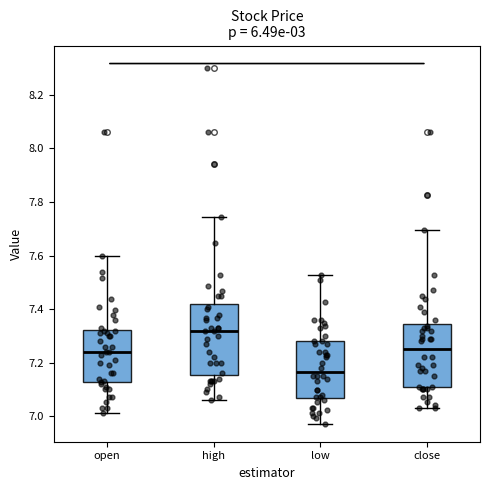

Reading left to right, read every box against the y-axis: the position of its median line, the range the box covers, and the ends of its whiskers. The values are not printed on the chart, so give them approximately, as read against the axis.

open: median 7.24, box 7.12 to 7.32, whiskers 7.02 to 7.60
high: median 7.32, box 7.16 to 7.42, whiskers 7.06 to 7.74
low: median 7.16, box 7.06 to 7.28, whiskers 6.98 to 7.52
close: median 7.24, box 7.10 to 7.34, whiskers 7.04 to 7.70